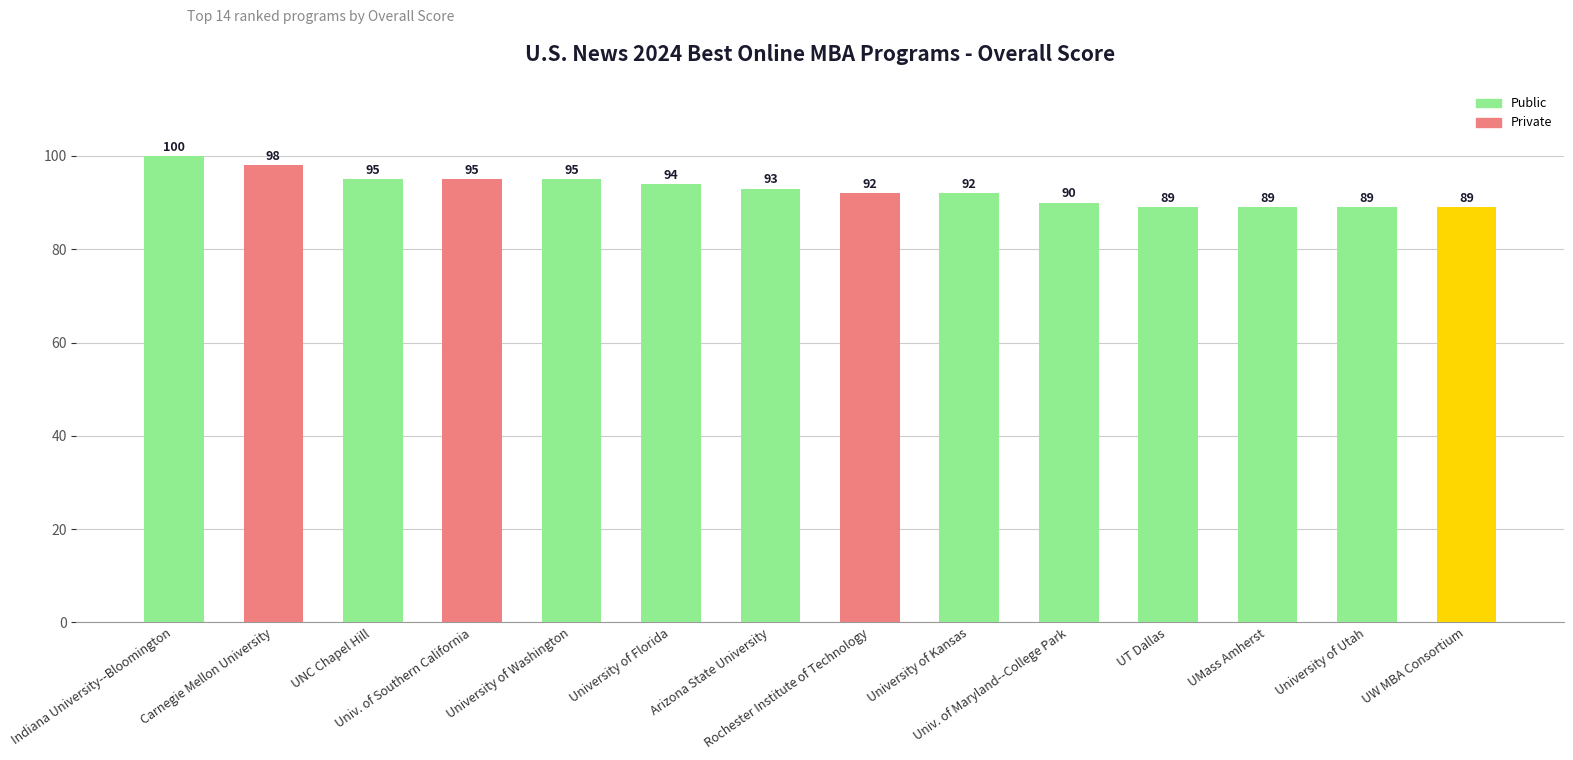

What is the minimum value shown in the chart?

89